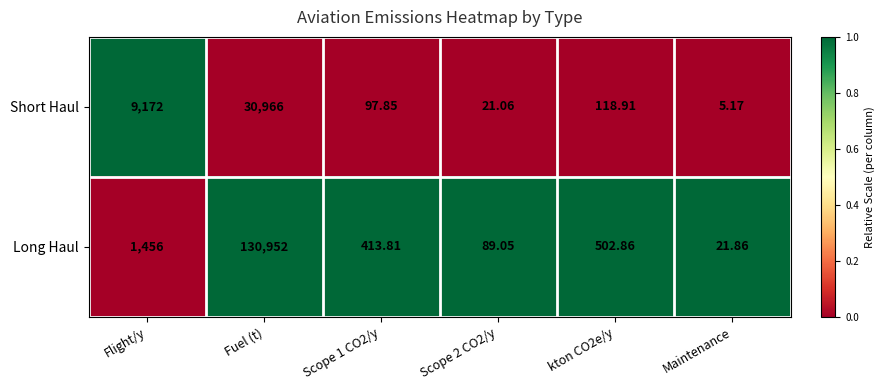

Which series has the largest range (max minus min)?

Long Haul